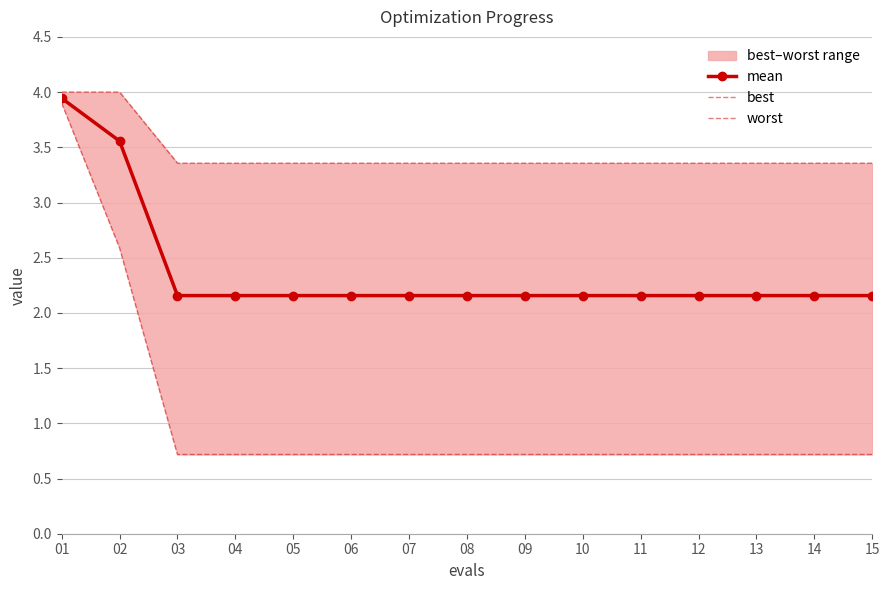

At which category is the sum across all series the highest?

01